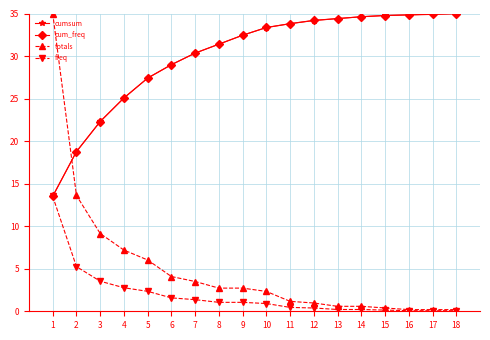

What is the value of the totals point at the 10th from the left?

2.3